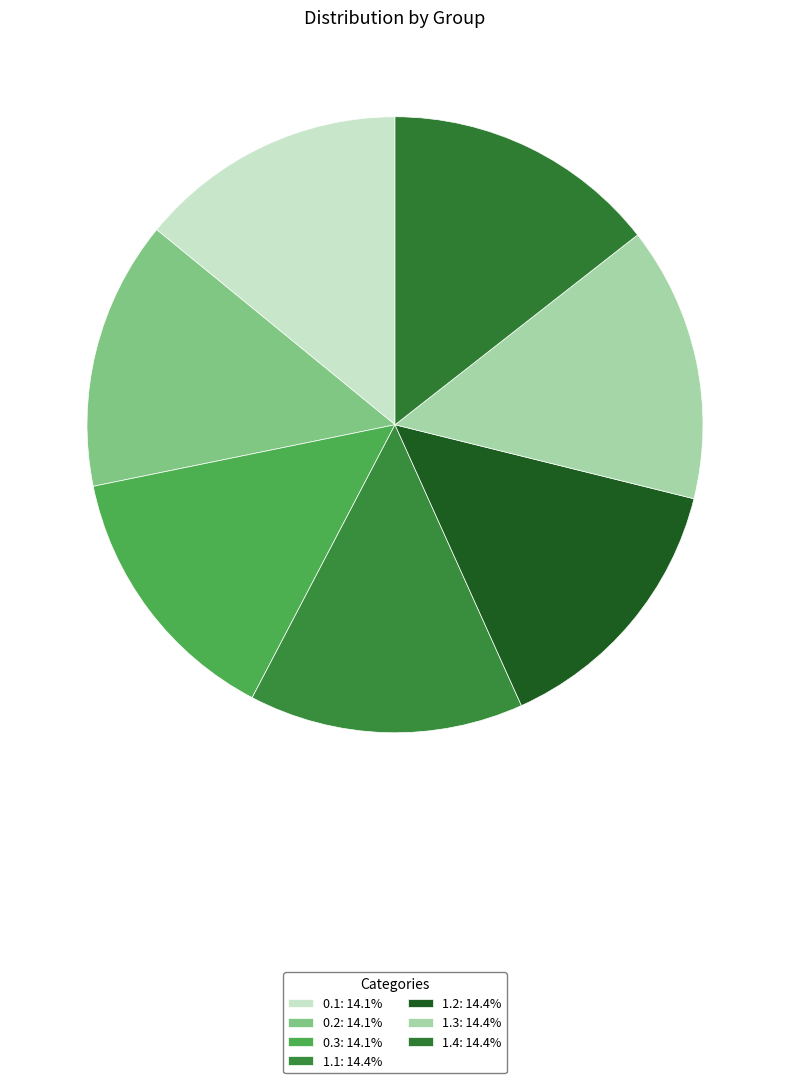

Does 0.1 represent more than half of the total?

No